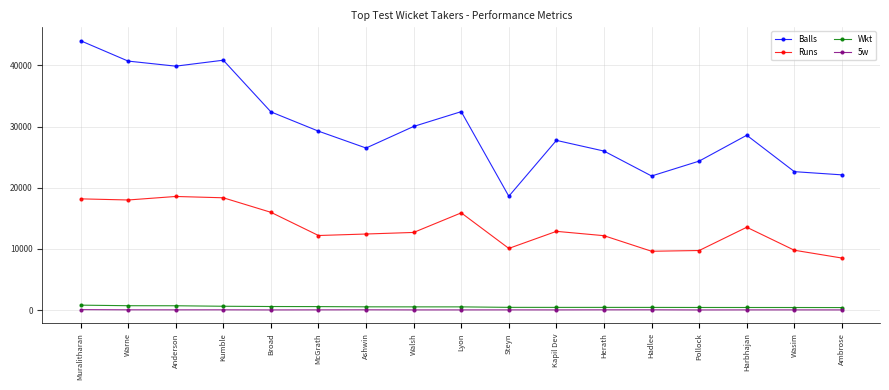

What is the label of the 12th point from the left?

Herath